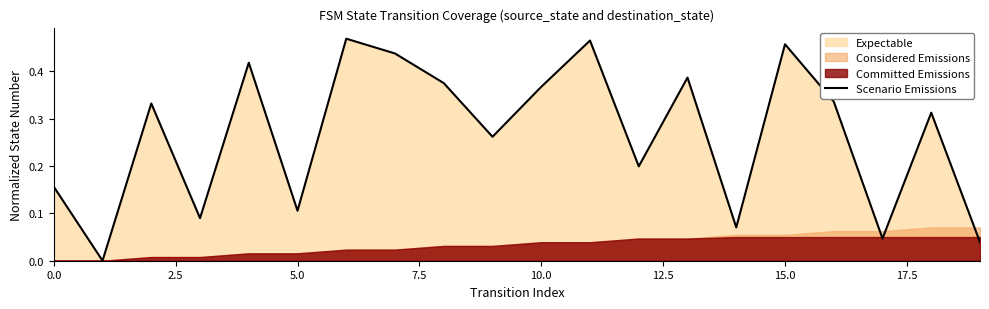

Does the chart have visible grid lines?

No